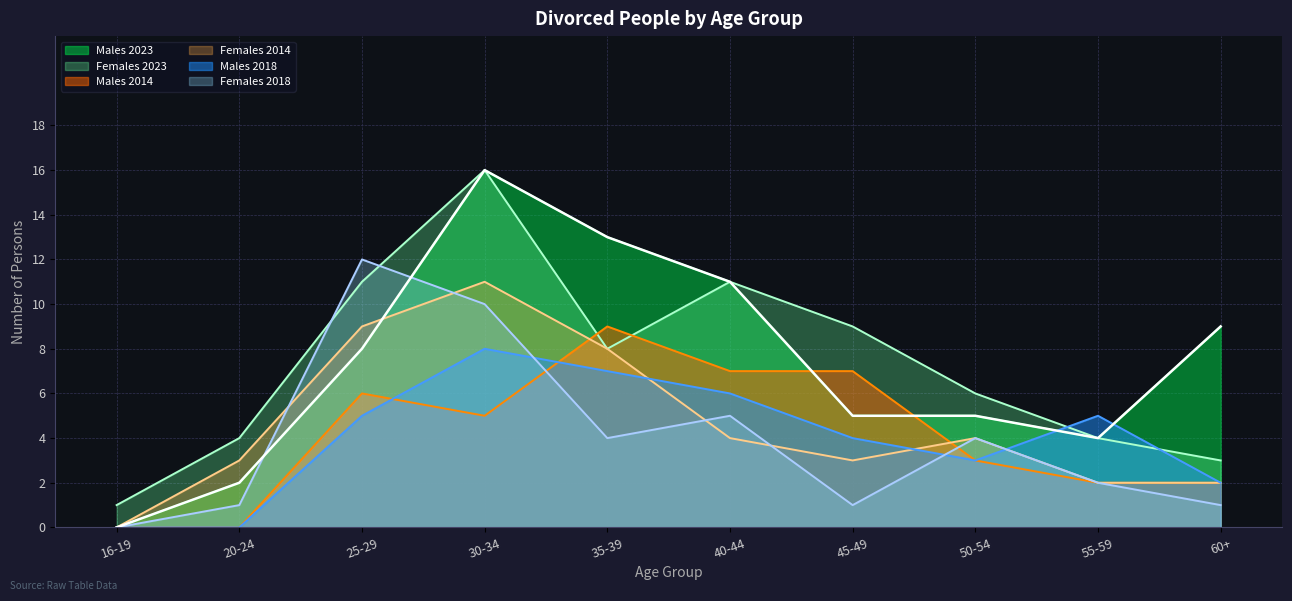

The value of Females 2014 at 25-29 is 6. True or false?

False